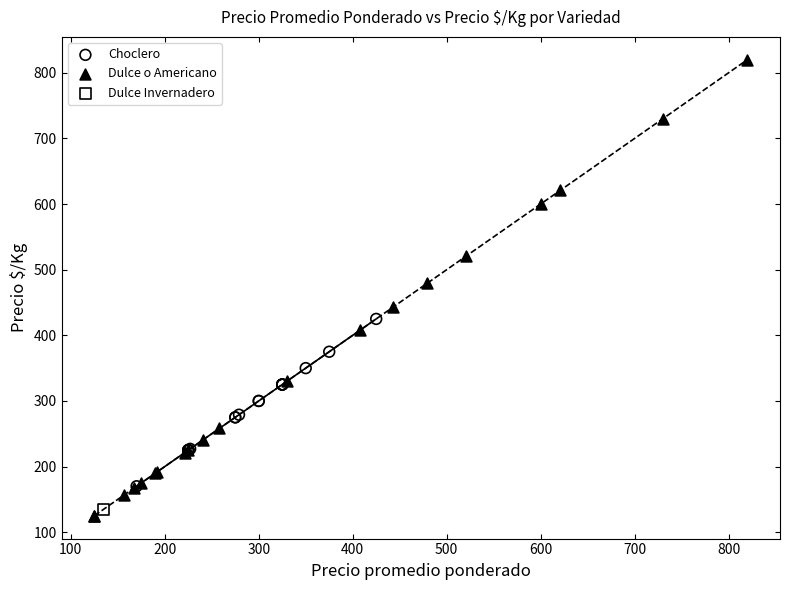

What are all the series names shown in the legend?

Choclero, Dulce o Americano, Dulce Invernadero